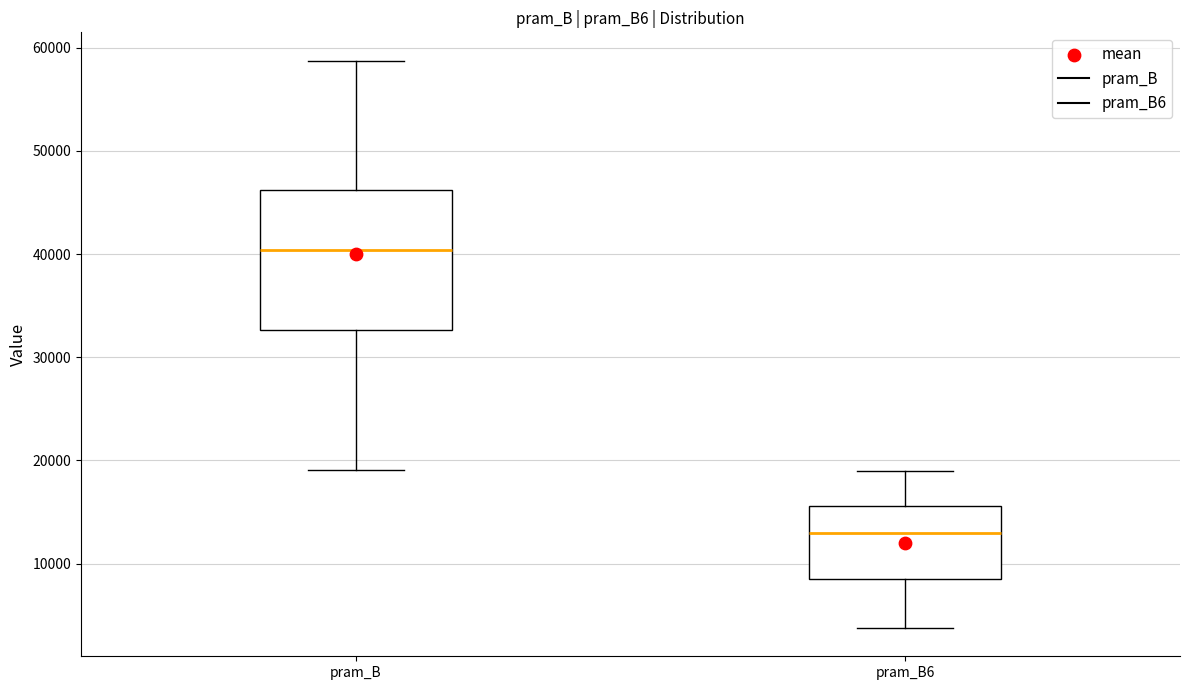

Reading left to right, transcribe this box plot: for each box, give where its median line is, the range the box spans, and where its two whiskers end, as read against the y-axis. The values are not printed on the chart, so give them approximately, as read against the axis.

pram_B: median 40000, box 33000 to 46000, whiskers 19000 to 59000
pram_B6: median 13000, box 9000 to 16000, whiskers 4000 to 19000